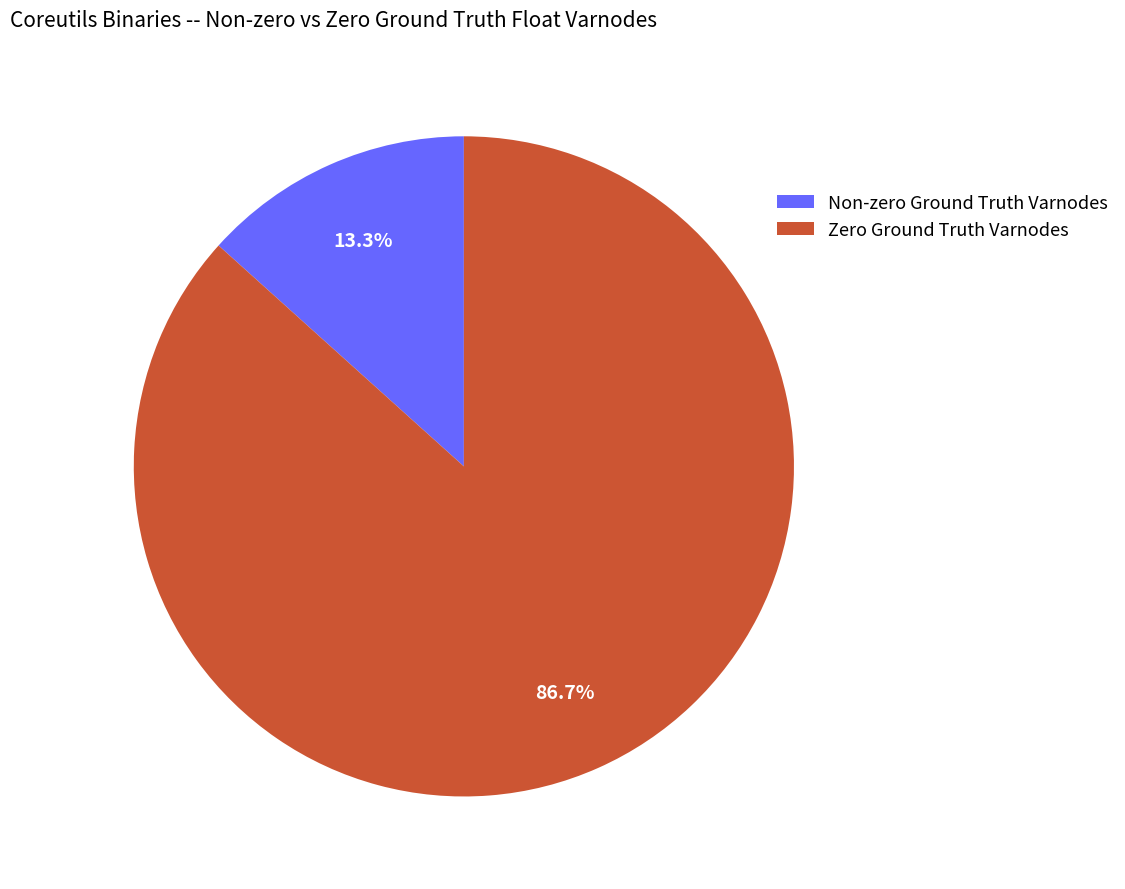

How many segments does this pie chart have?

2